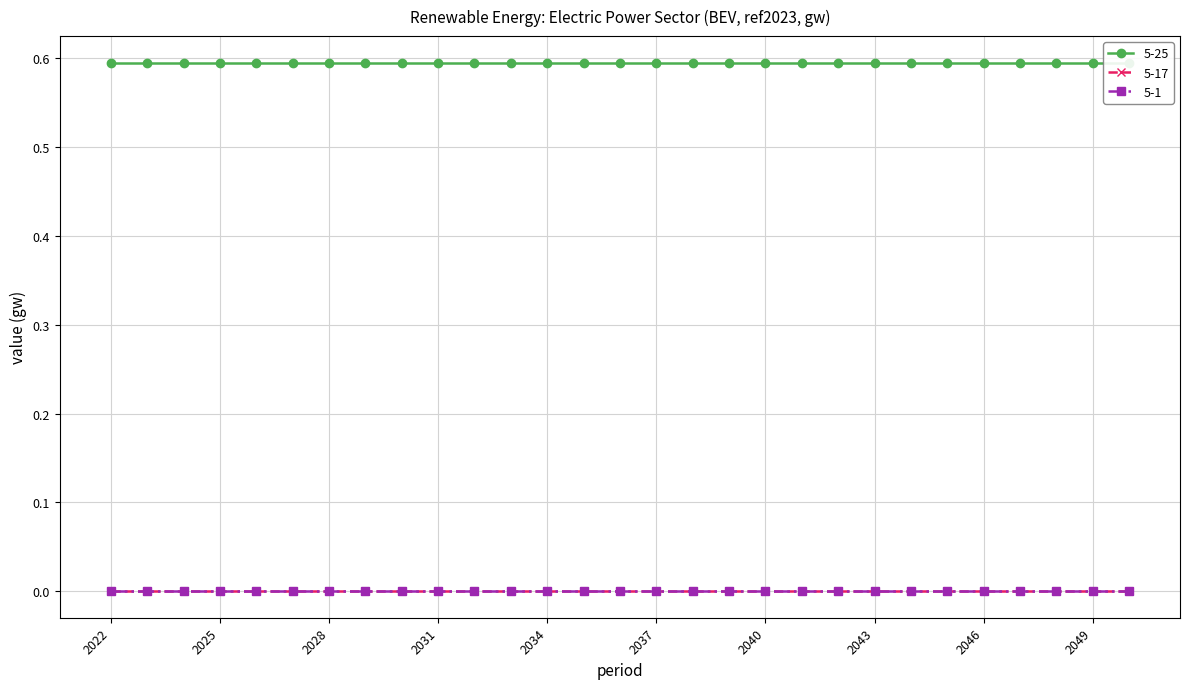

True or false: 5-1 and 5-17 intersect in this chart.

False